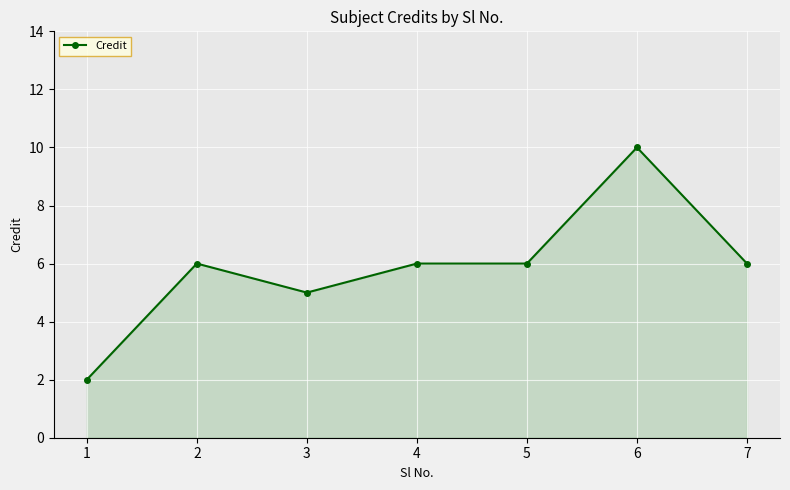

What is the greatest value displayed?

10